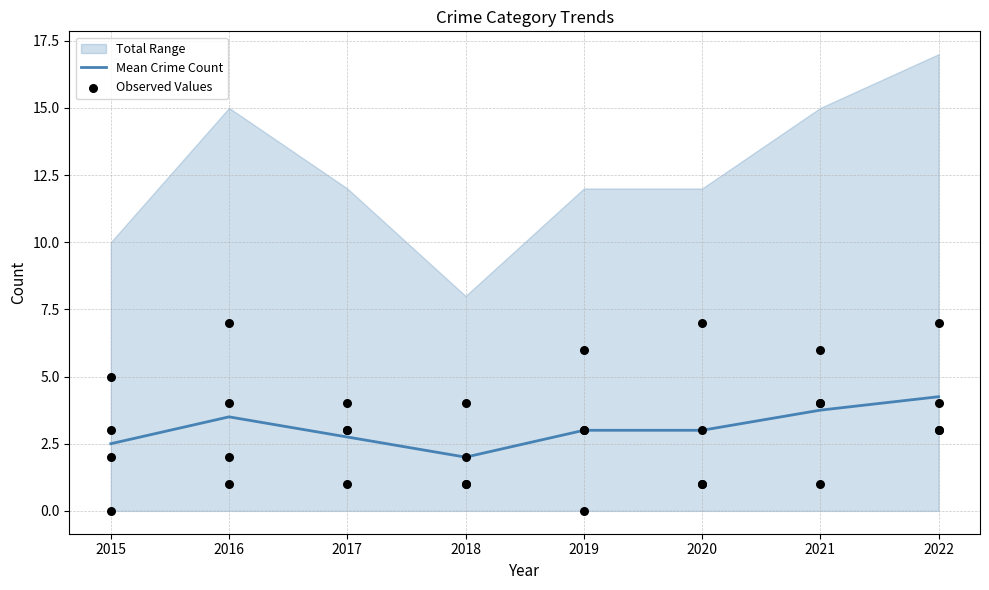

The Mean Crime Count series shows 3.1 at 2018. True or false?

False